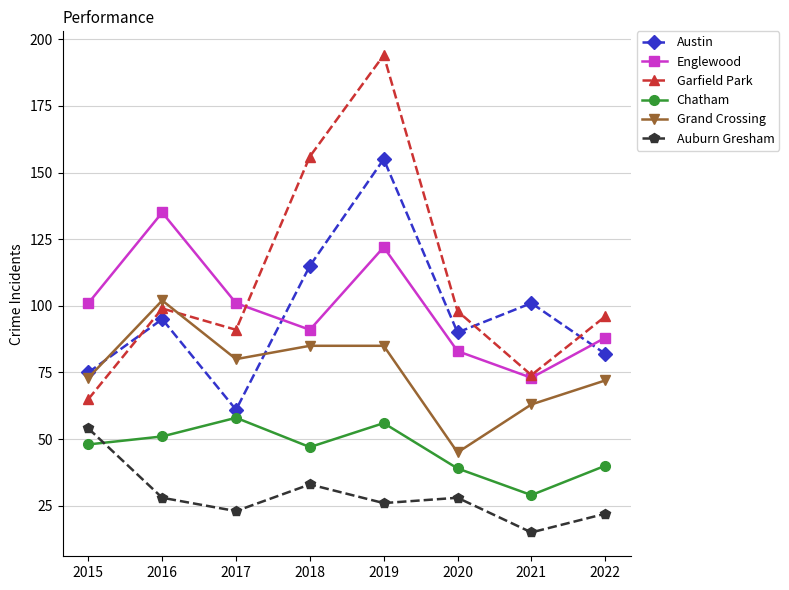

What is the spread (max minus min) of values at 2019?

168